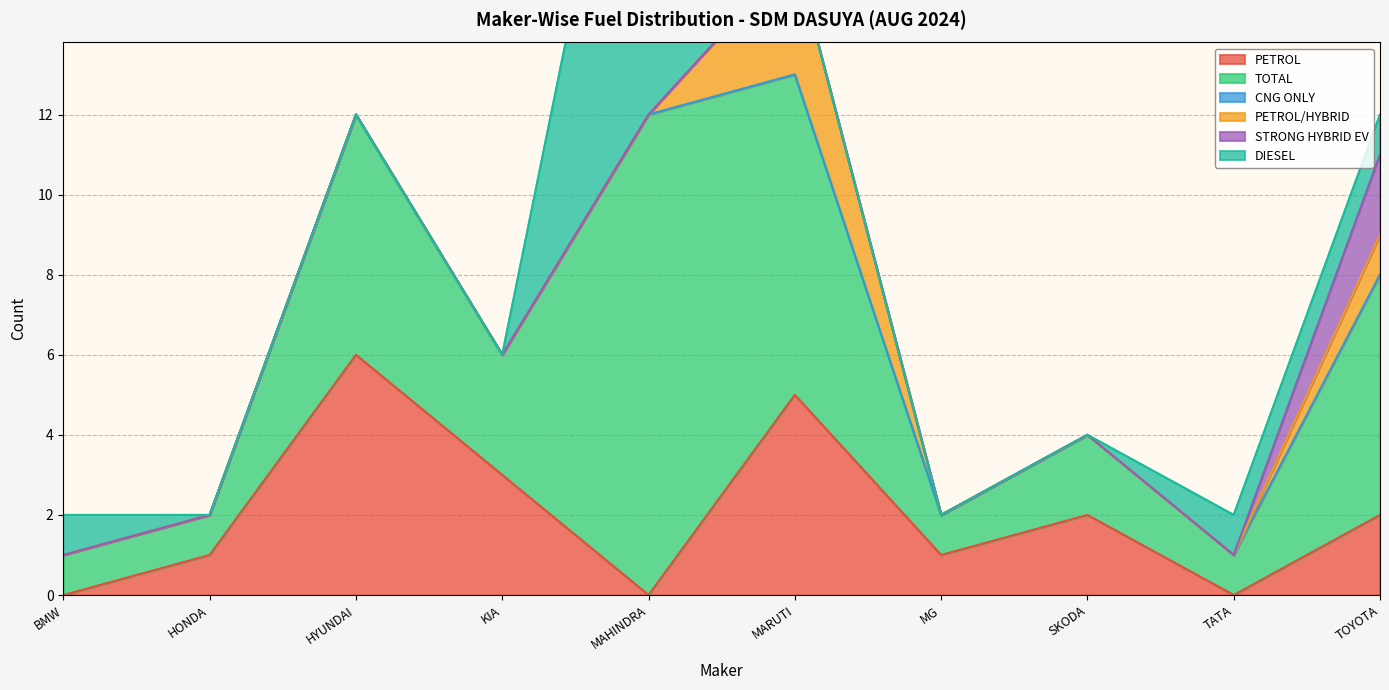

At which category does the chart reach its minimum across all series?

BMW INDIA PVT LTD